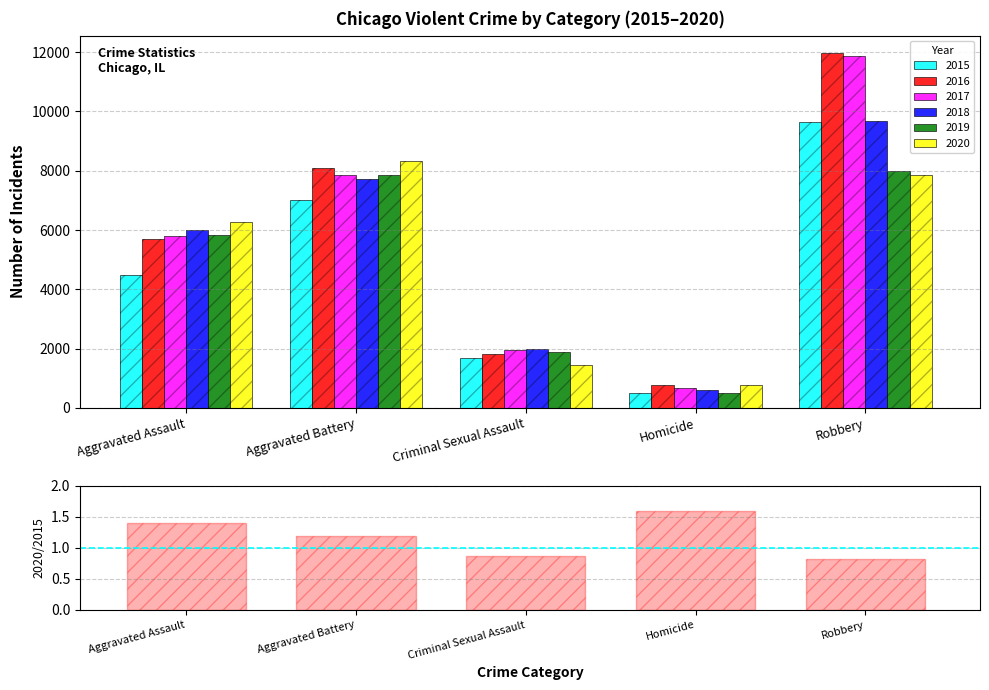

Where does the data first go above 1?

Aggravated Assault